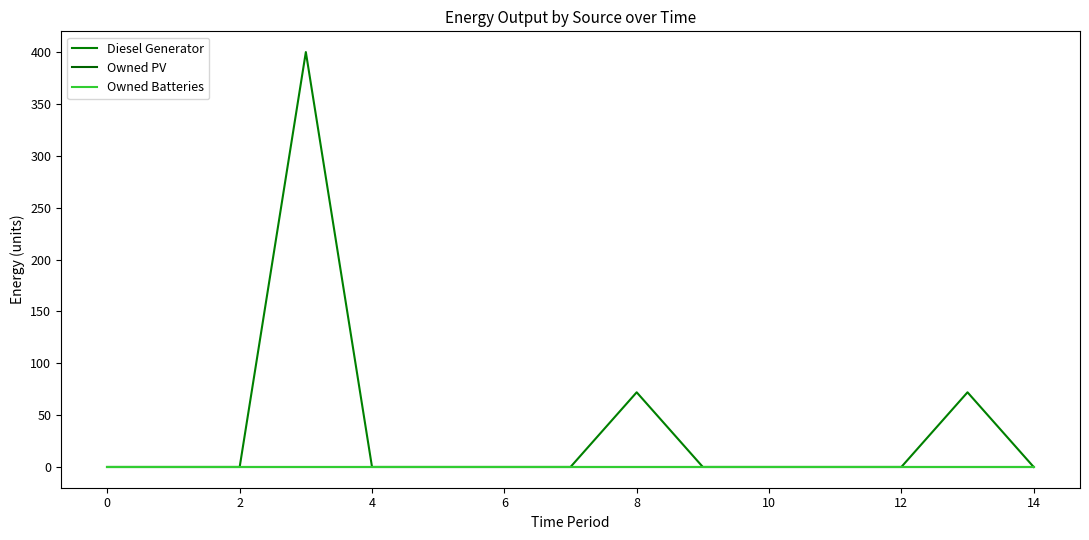

What is the maximum value shown in the chart?

400